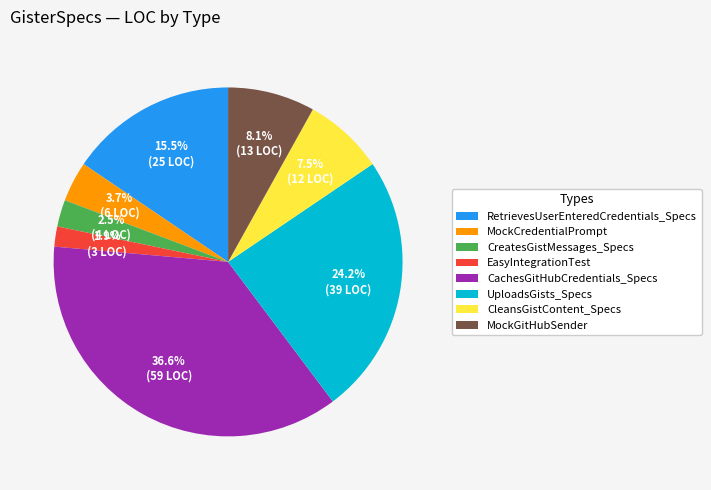

Which has a higher value, CreatesGistMessages_Specs or CleansGistContent_Specs?

CleansGistContent_Specs